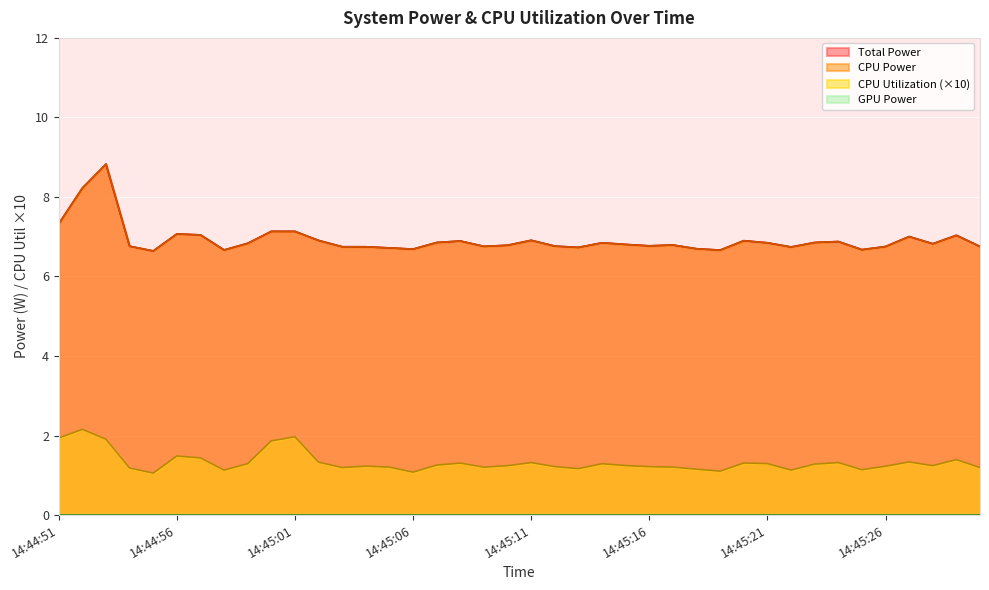

What is the total value across all series at 14:45:09?

14.7